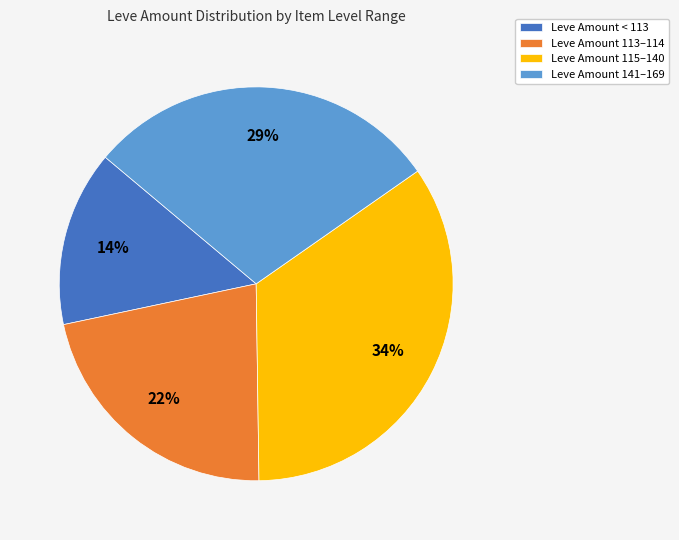

Combined, do Leve Amount 113–114 and Leve Amount < 113 account for over 50%?

No